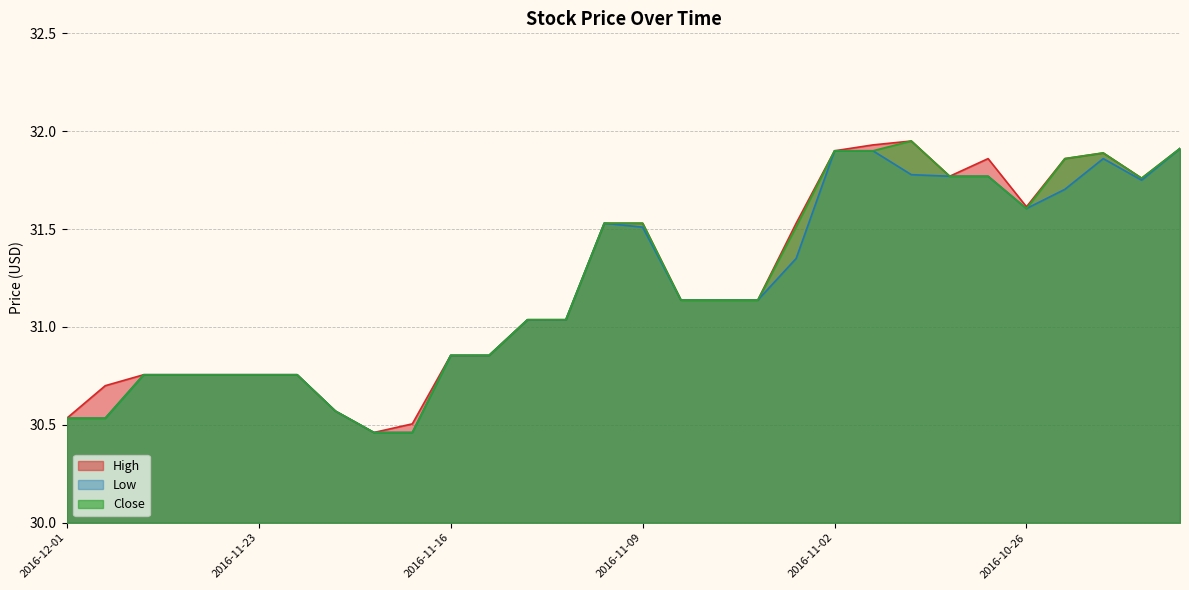

True or false: High and Low intersect in this chart.

False